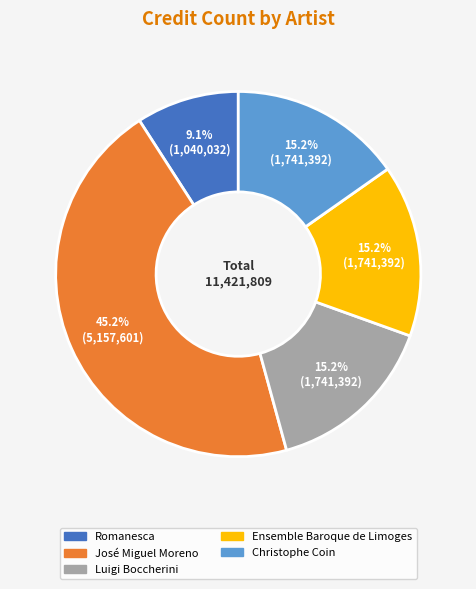

Is there any slice that represents more than half of the pie?

No